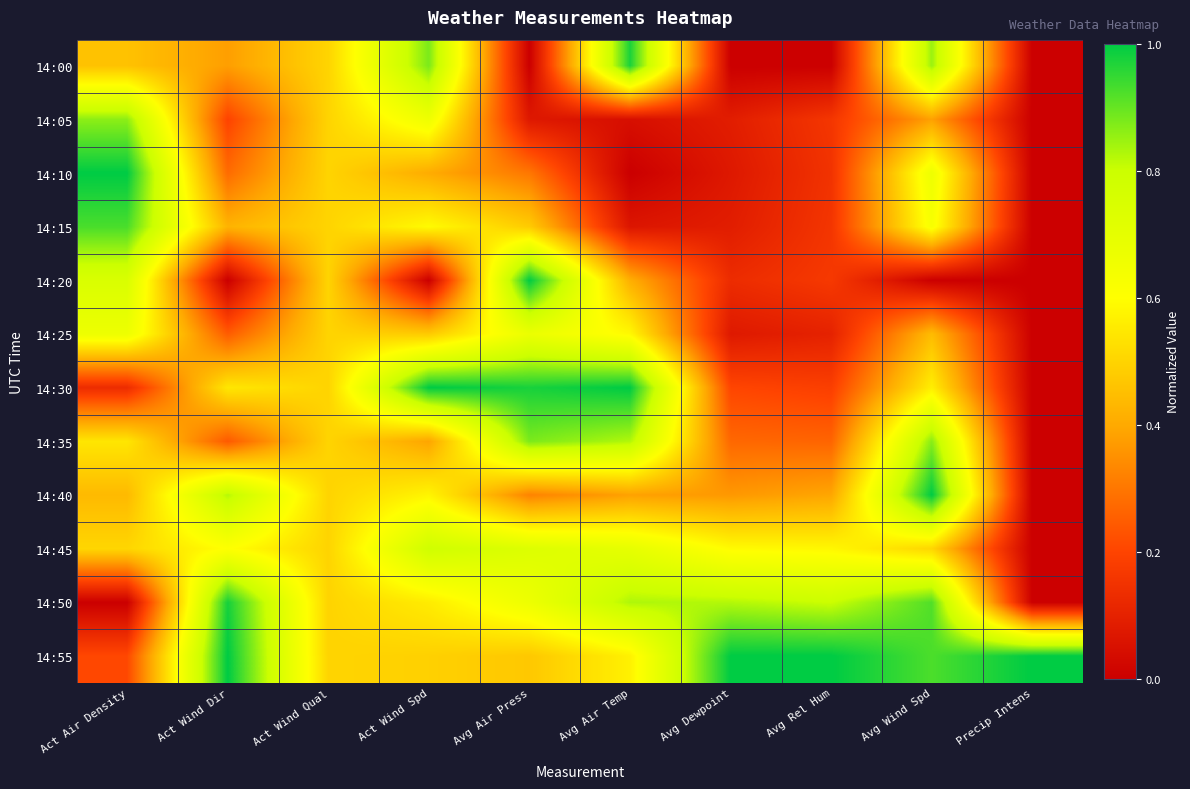

At how many categories does at least one series exceed 0?

10